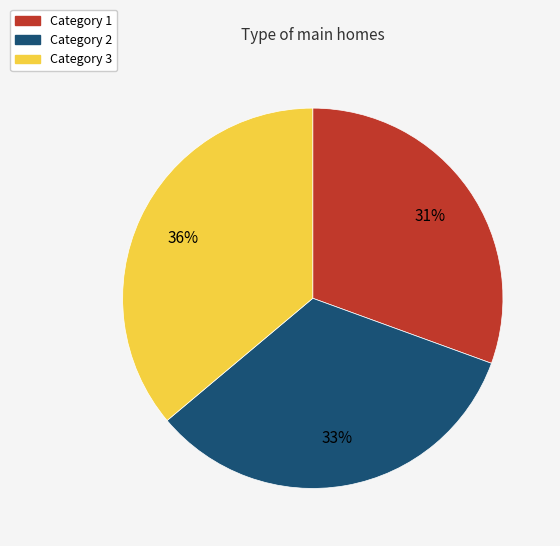

Is there any slice that represents more than half of the pie?

No